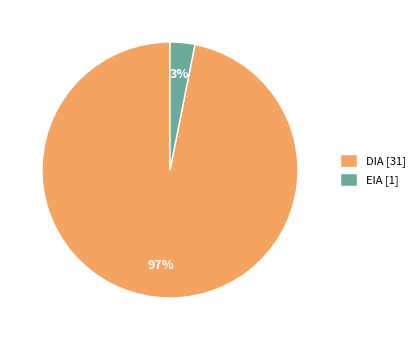

To the nearest percent, what is the average slice percentage?

50%